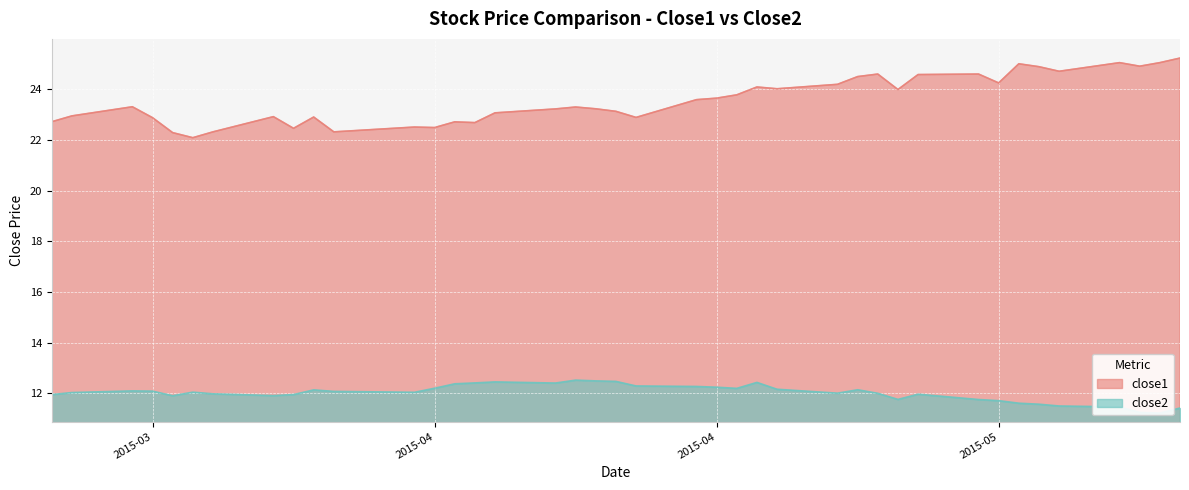

Reading left to right, transcribe all the data shown in this chart.

close1: 22.7	22.9	23.3	22.9	22.3	22.1	22.3	22.9	22.5	22.9	22.3	22.5	22.5	22.7	22.7	23.1	23.2	23.3	23.2	23.1	22.9	23.6	23.6	23.8	24.1	24.0	24.2	24.5	24.6	24.0	24.6	24.6	24.2	25.0	24.9	24.7	25.0	24.9	25.0	25.2
close2: 12.0	12.0	12.1	12.1	11.9	12.1	12.0	11.9	12.0	12.1	12.1	12.0	12.2	12.4	12.4	12.5	12.4	12.5	12.5	12.5	12.3	12.3	12.2	12.2	12.4	12.2	12.0	12.1	12.0	11.8	12.0	11.8	11.7	11.6	11.6	11.5	11.5	11.2	11.2	11.4